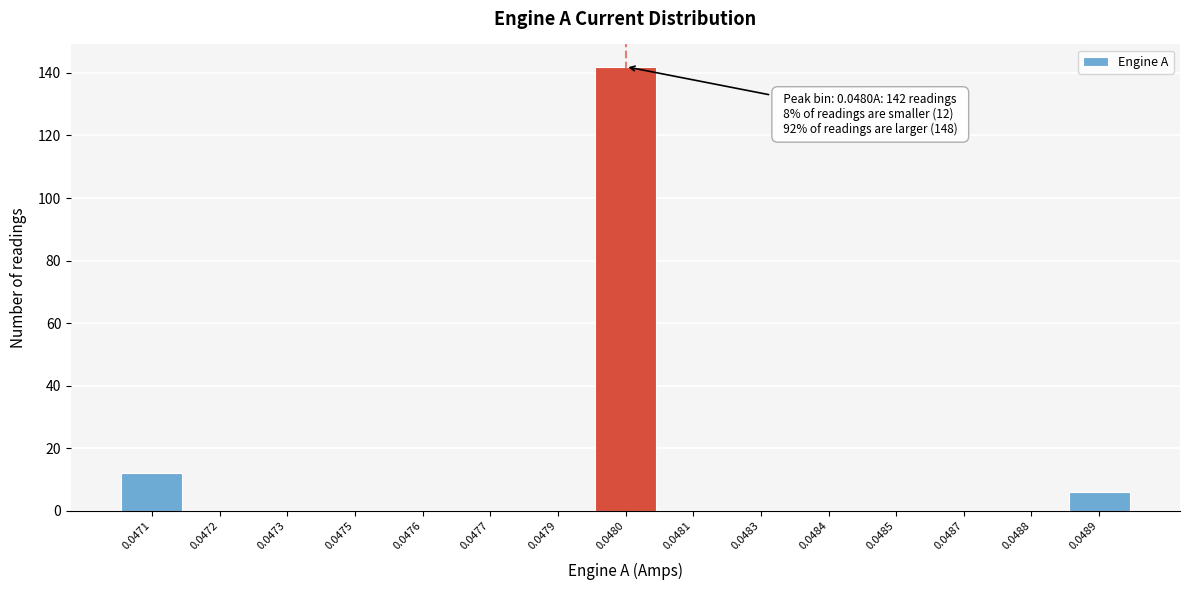

Reading left to right, extract all data points from this chart.

0.0471=12	0.0472=0	0.0473=0	0.0475=0	0.0476=0	0.0477=0	0.0479=0	0.0480=142	0.0481=0	0.0483=0	0.0484=0	0.0485=0	0.0487=0	0.0488=0	0.0489=6